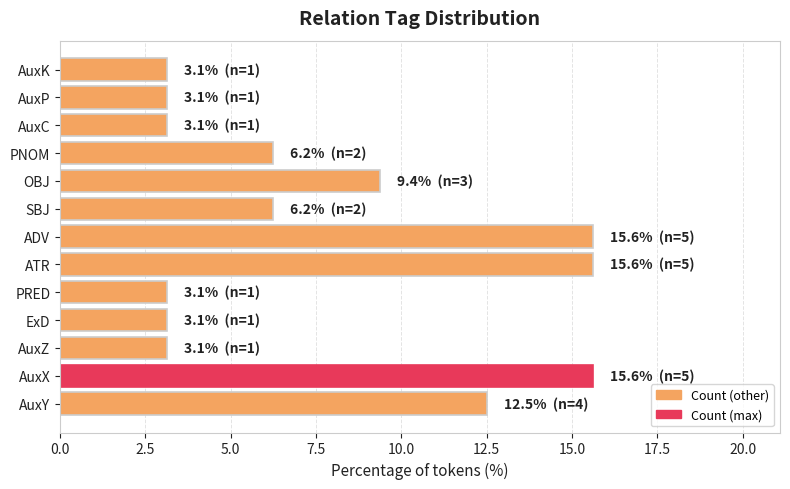

Where is the data nearest to the value 9?

OBJ